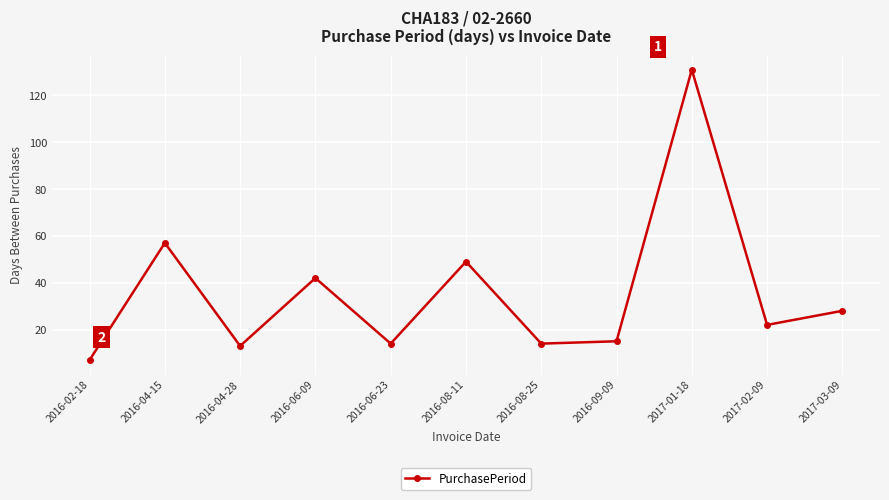

The value at 2017-01-18 is 39. True or false?

False